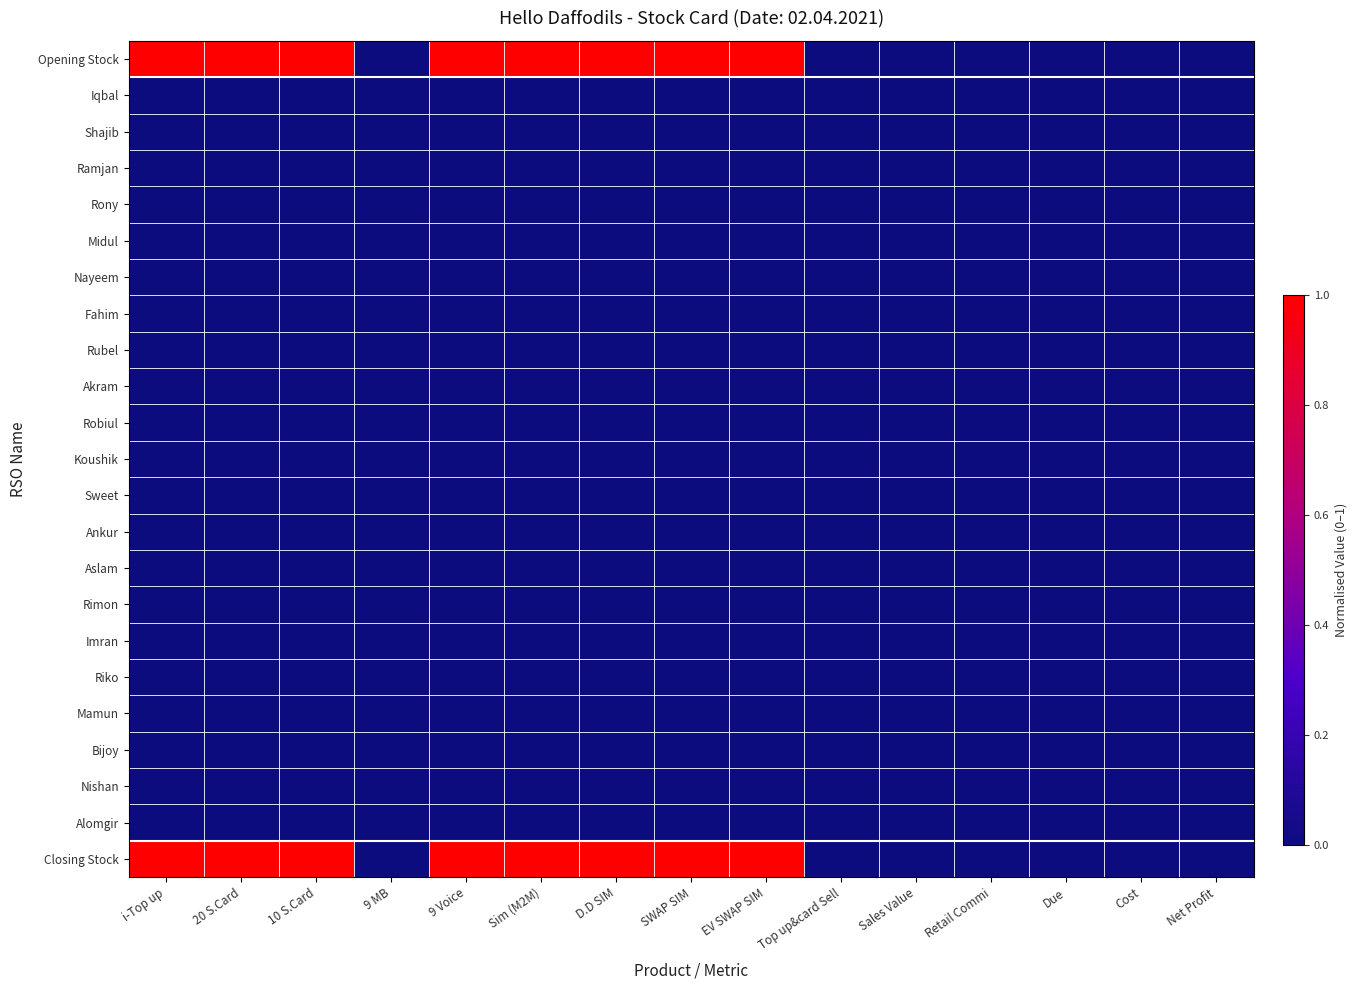

Count the number of data series in this chart.

23